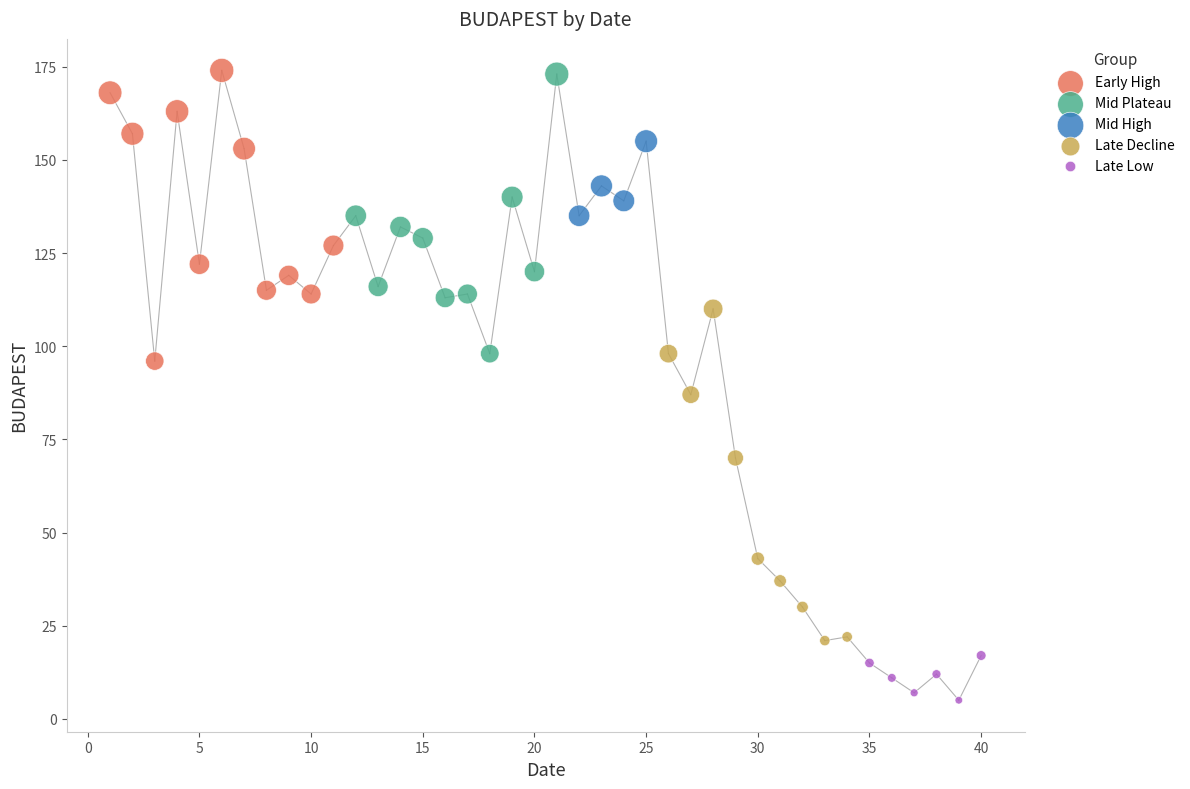

Which series has the largest Y range (max minus min)?

Late Decline